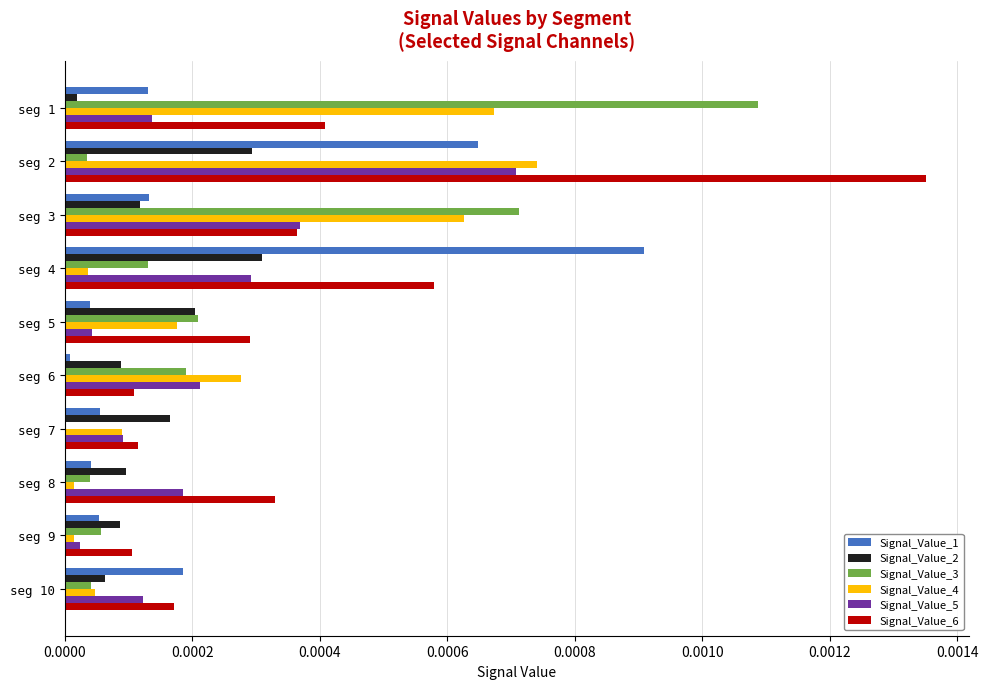

The Signal_Value_4 series shows 0.0 at seg 7. True or false?

True